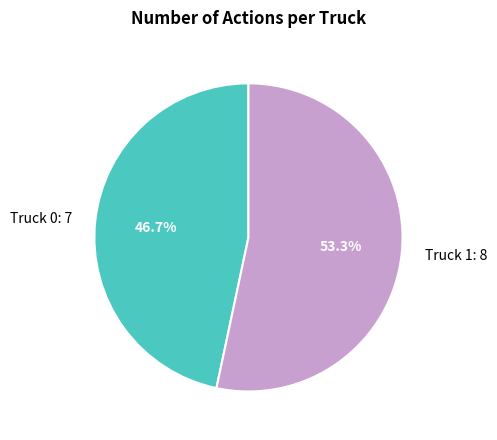

The Truck 1 slice represents 65% of the pie. True or false?

False